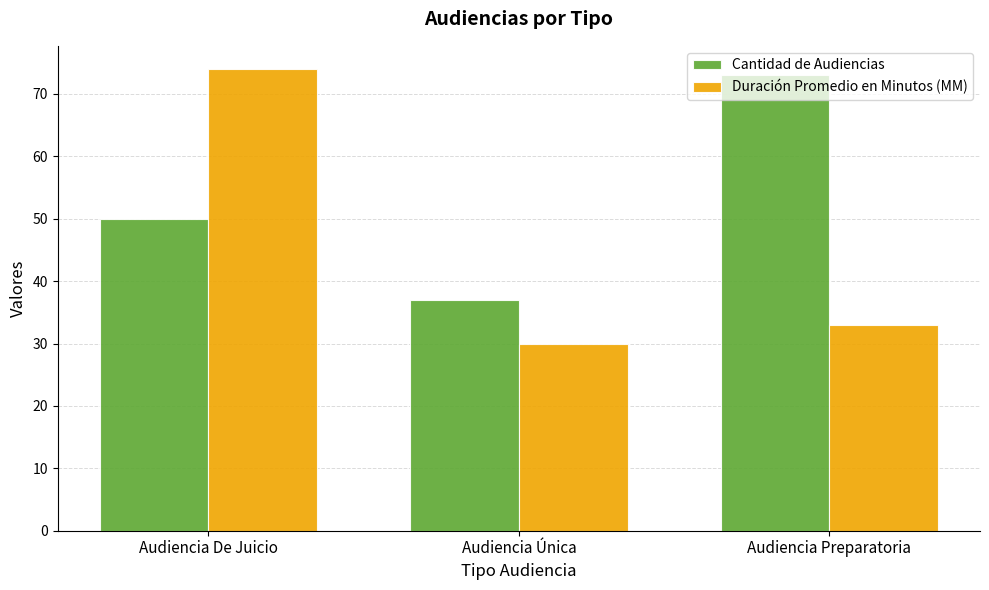

What is the lowest value of the Cantidad de Audiencias series?

37